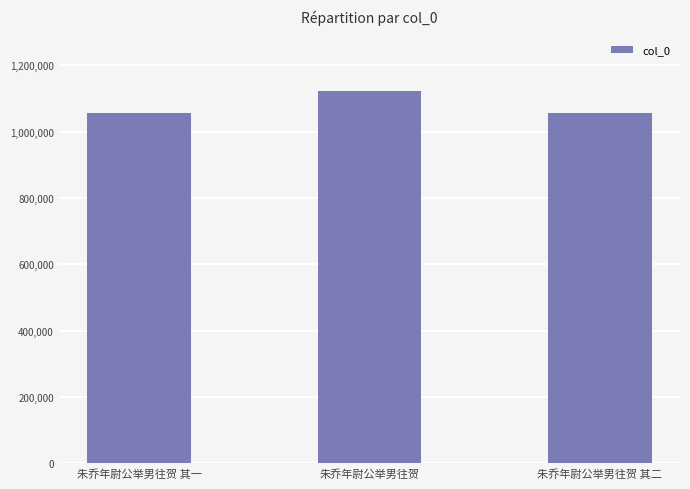

What is the smallest value displayed?

1056334